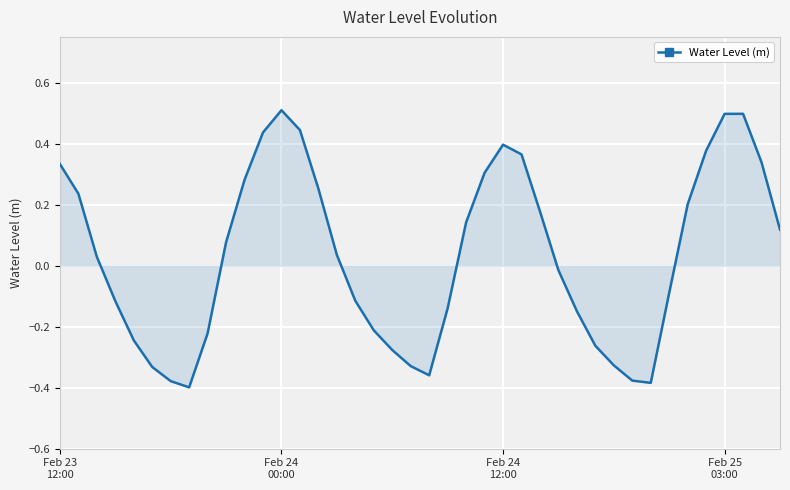

What is the greatest value displayed?

0.5